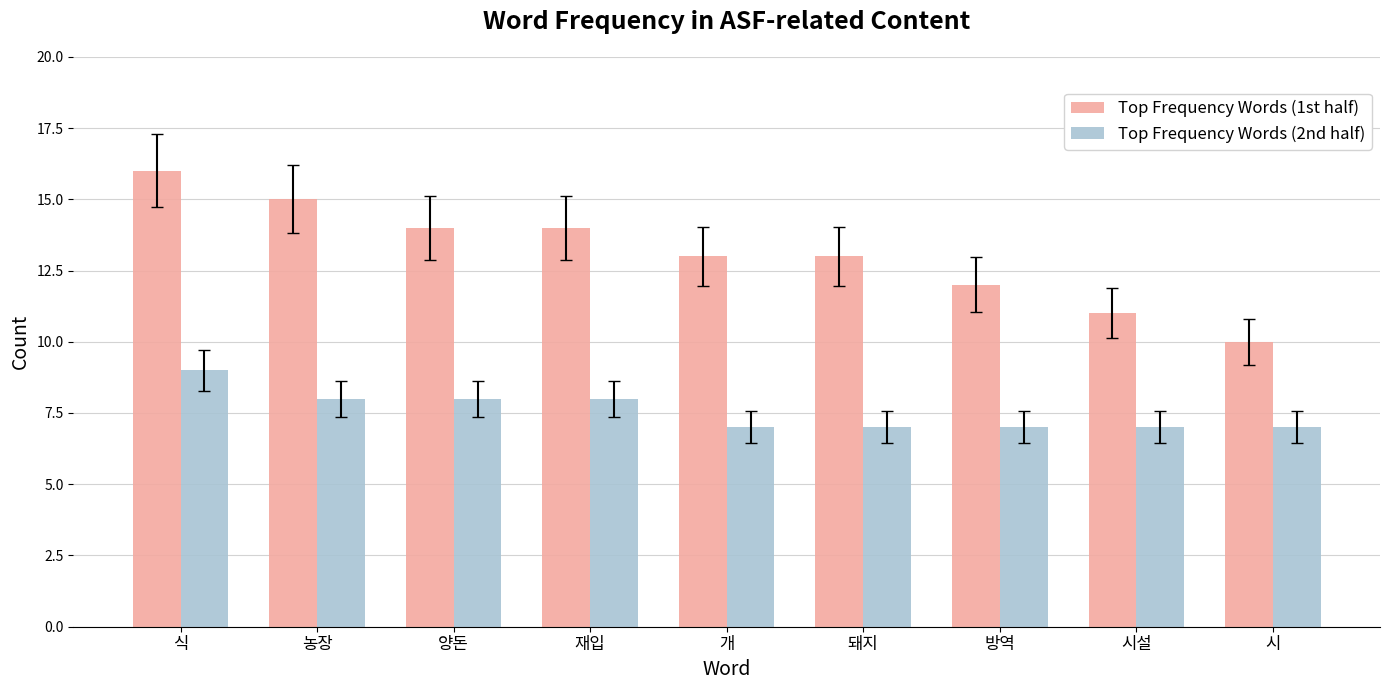

Which series has the largest total across all categories?

Top Frequency Words (1st half)